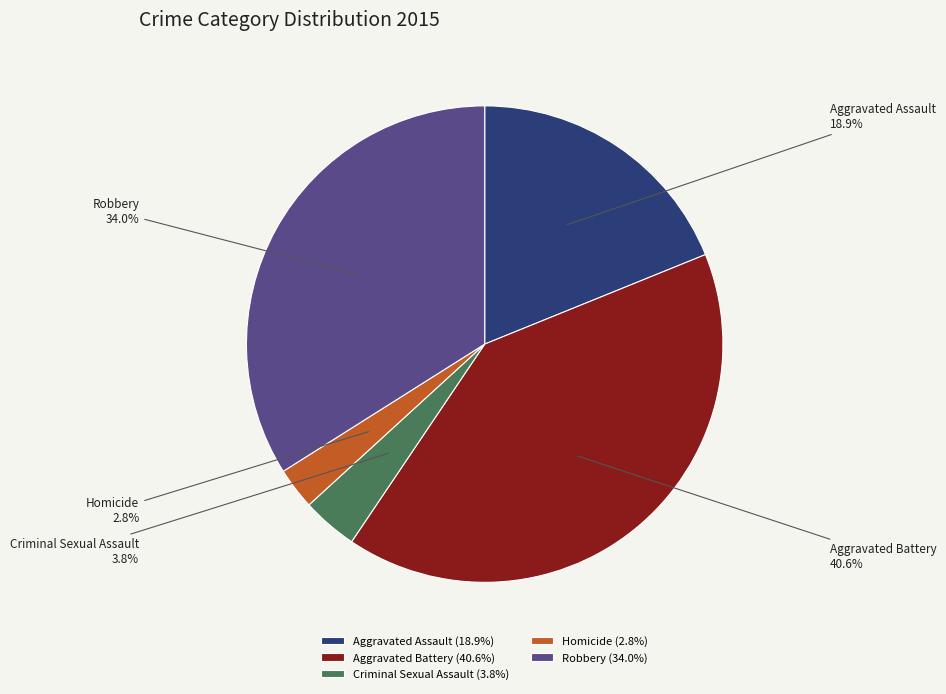

How many segments does this pie chart have?

5